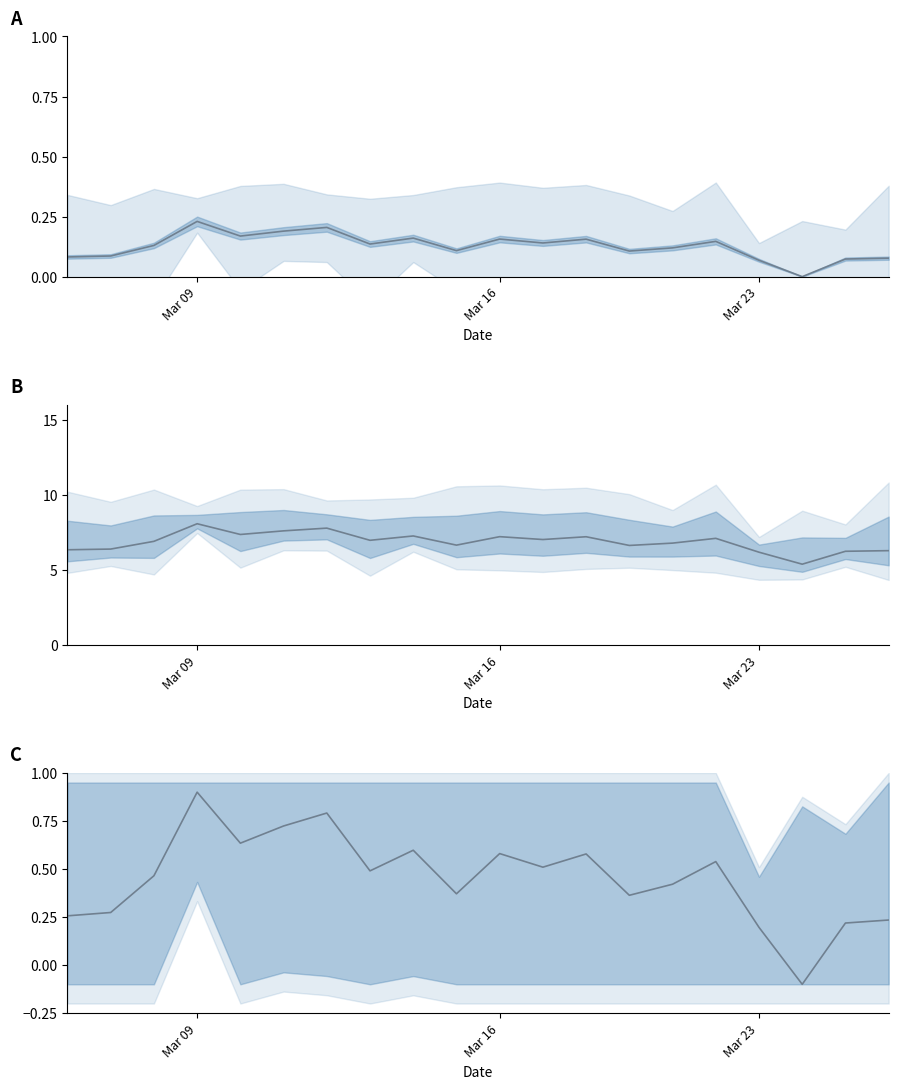

True or false: the data has more than 2 interior local peaks.

True